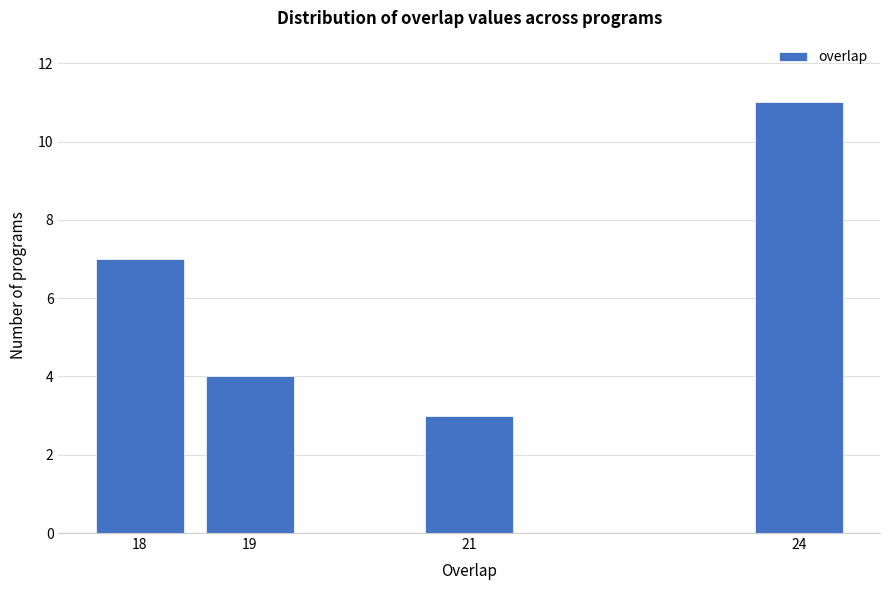

Reading left to right, extract all data points from this chart.

18=7	19=4	21=3	24=11